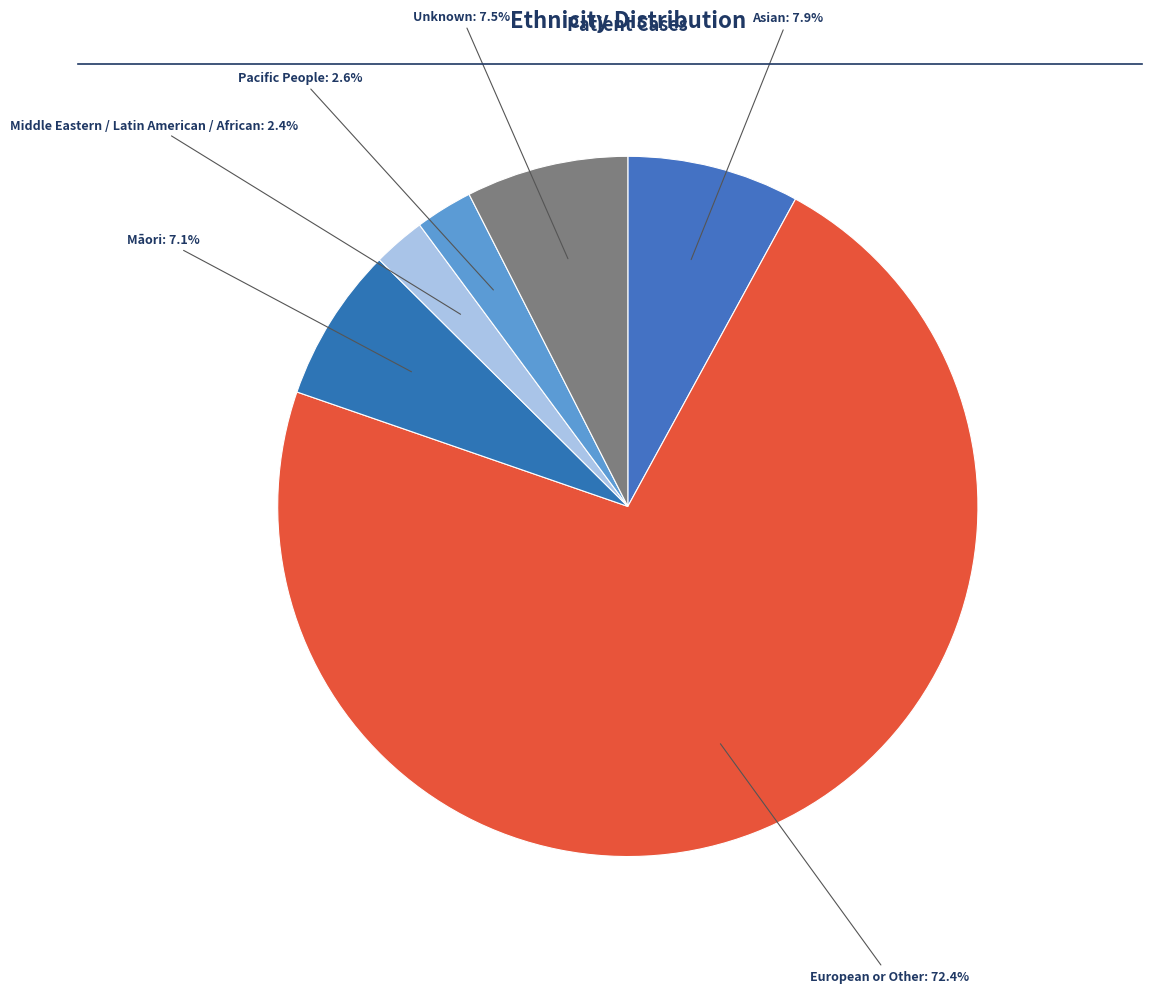

Count the number of slices in the pie.

6